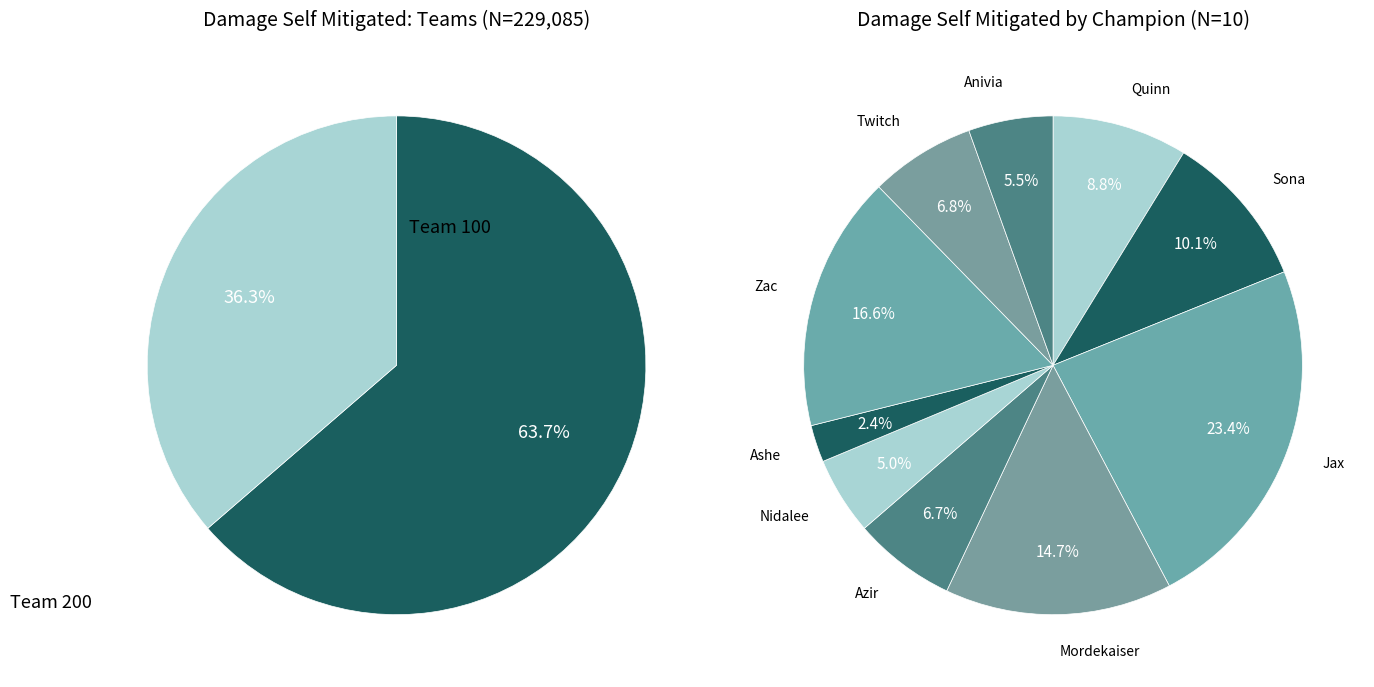

How many slices are in this pie chart?

10